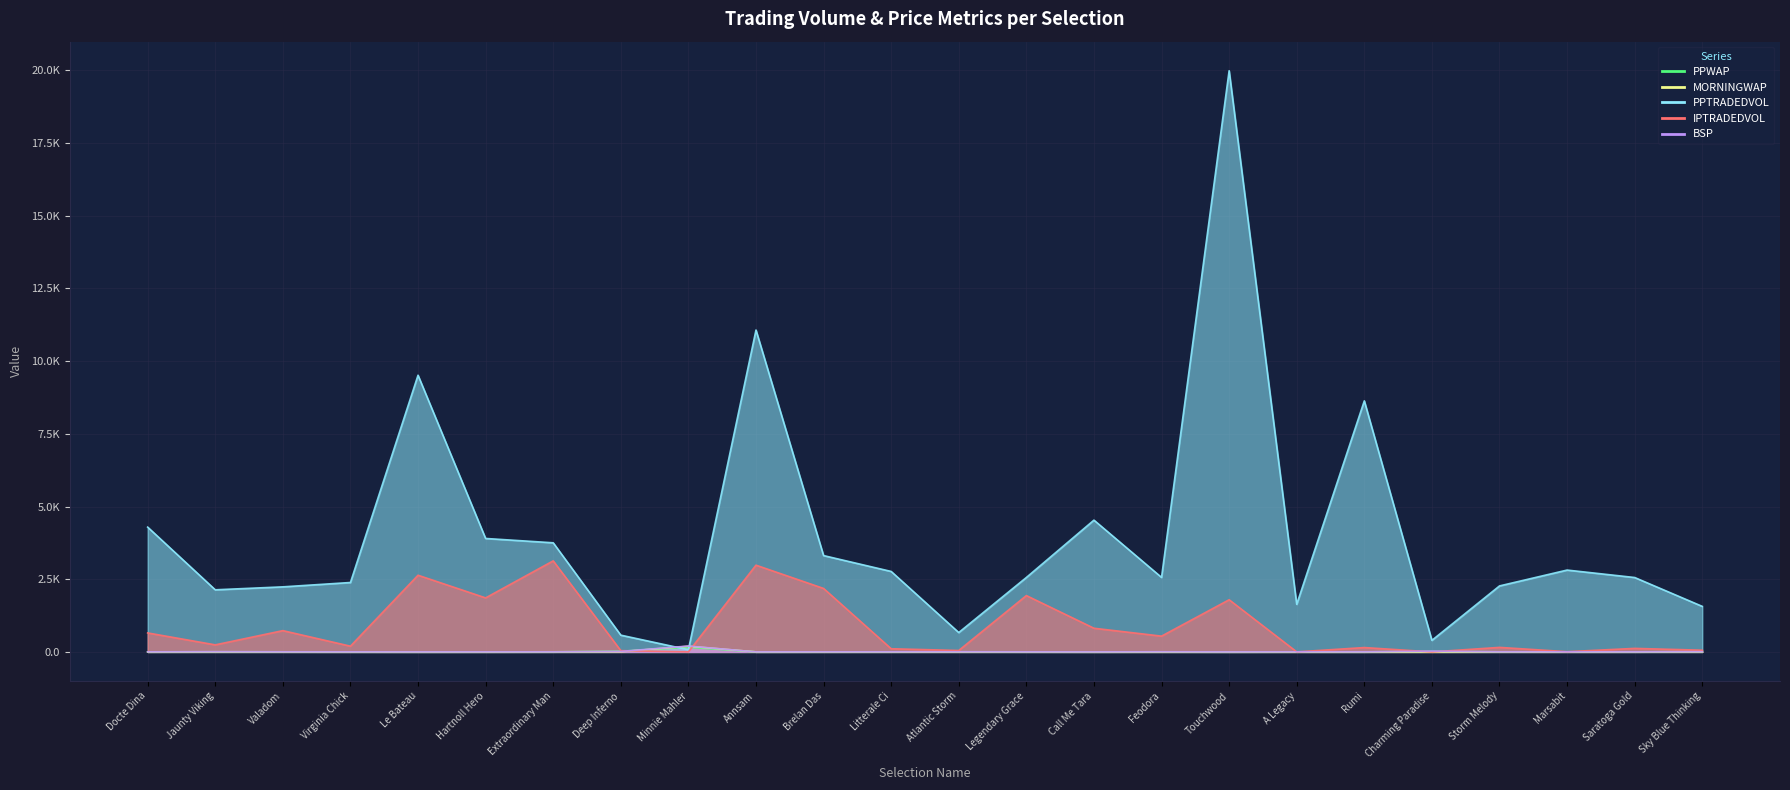

What is the difference between the second highest and second lowest values in the MORNINGWAP series?

7.3